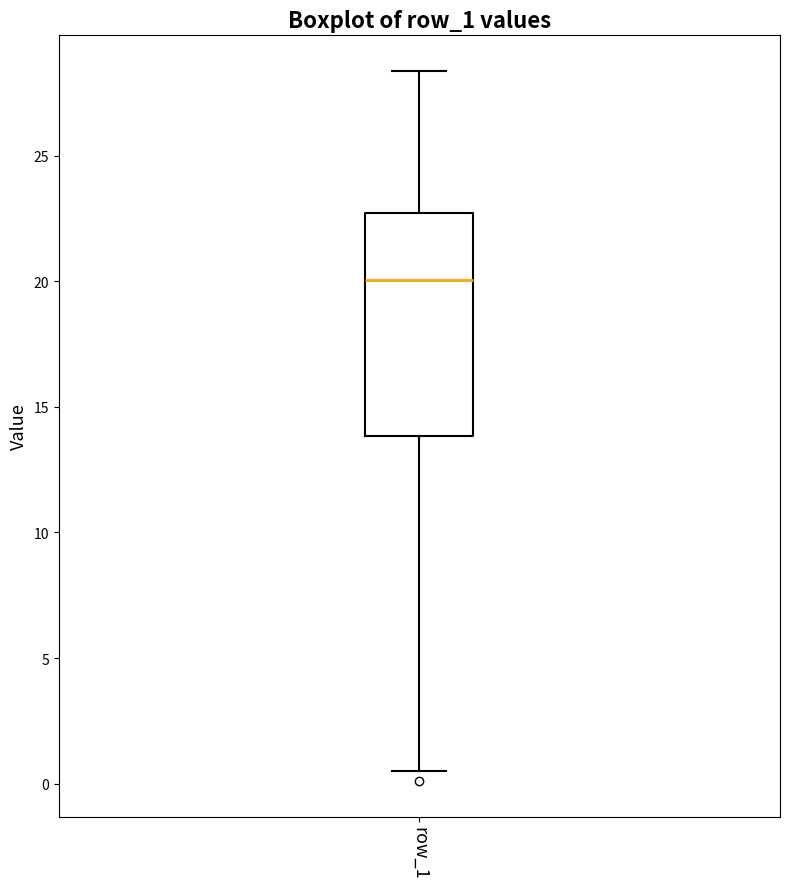

Where does the lower whisker of the box for row_1 end on the y-axis? The values are not printed on the chart, so give them approximately, as read against the axis.

0.5